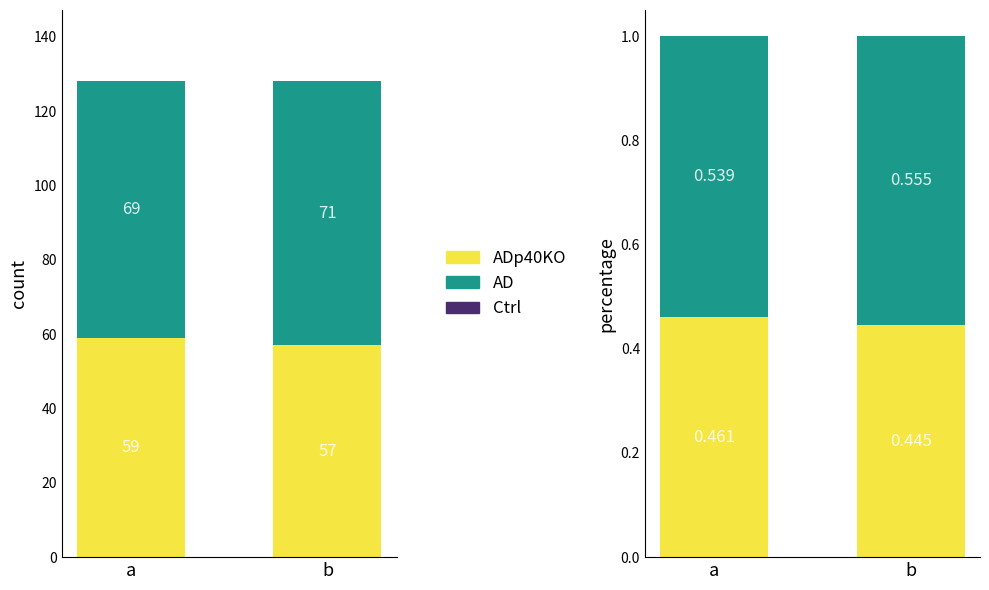

List the series in order of their peak value, highest first.

AD, ADp40KO, Ctrl